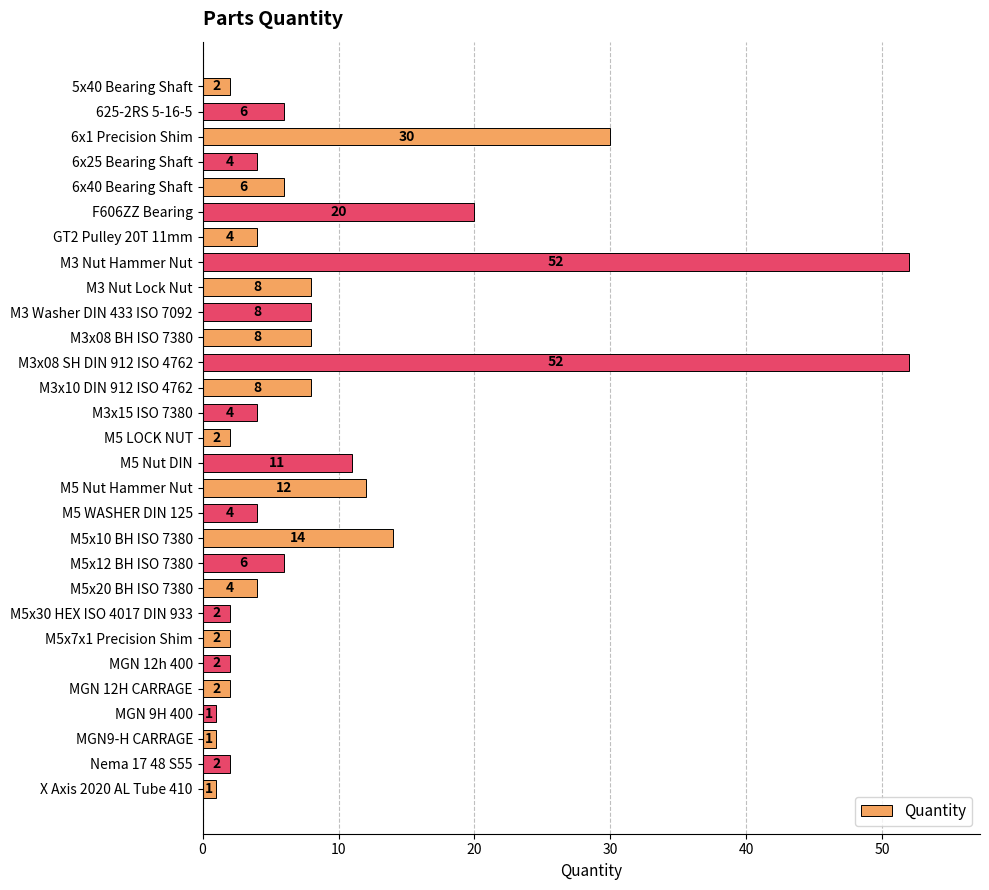

Does the chart contain any negative values?

No